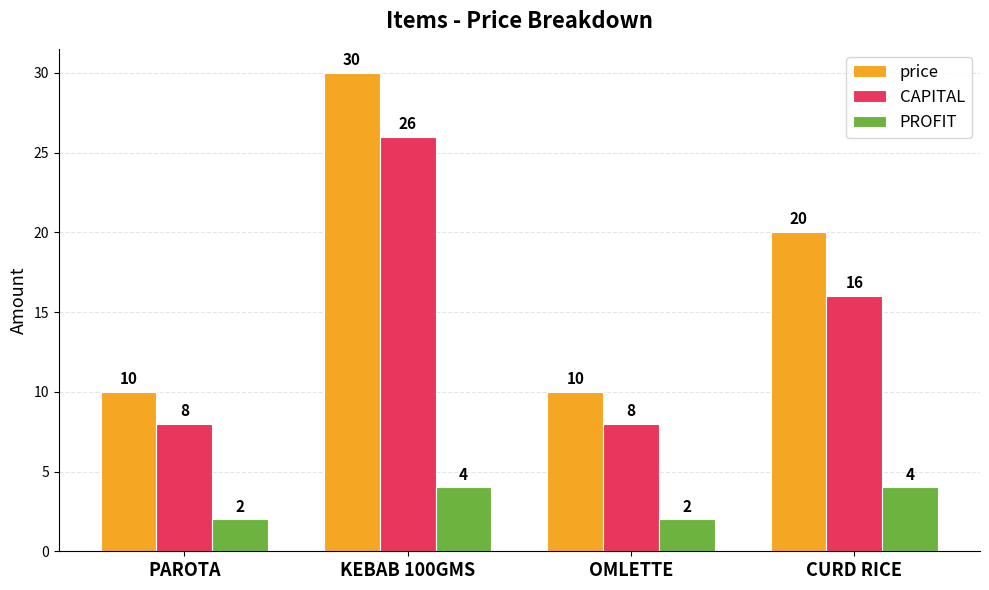

Between OMLETTE and CURD RICE, which series saw the biggest shift?

price